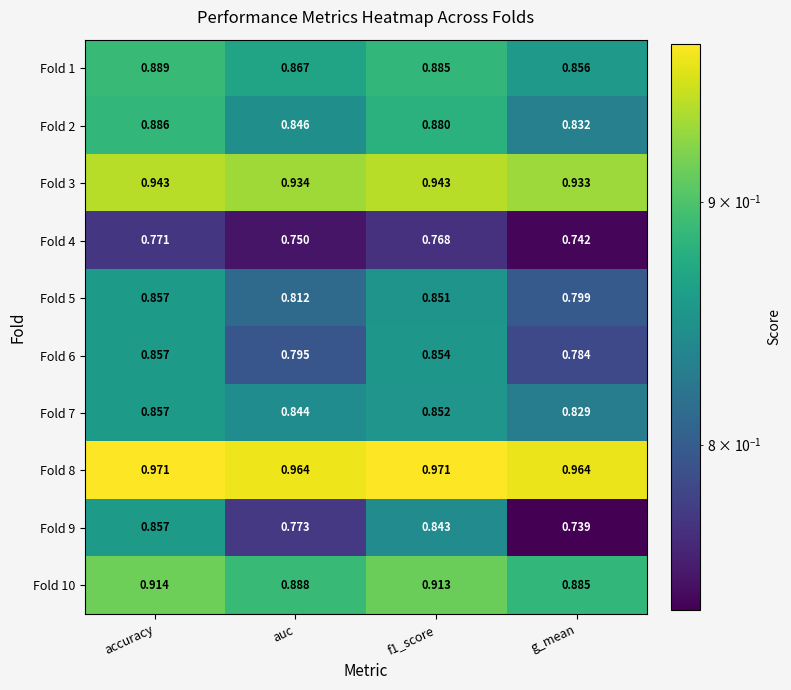

Where is Fold 9 nearest to the value 0?

g_mean